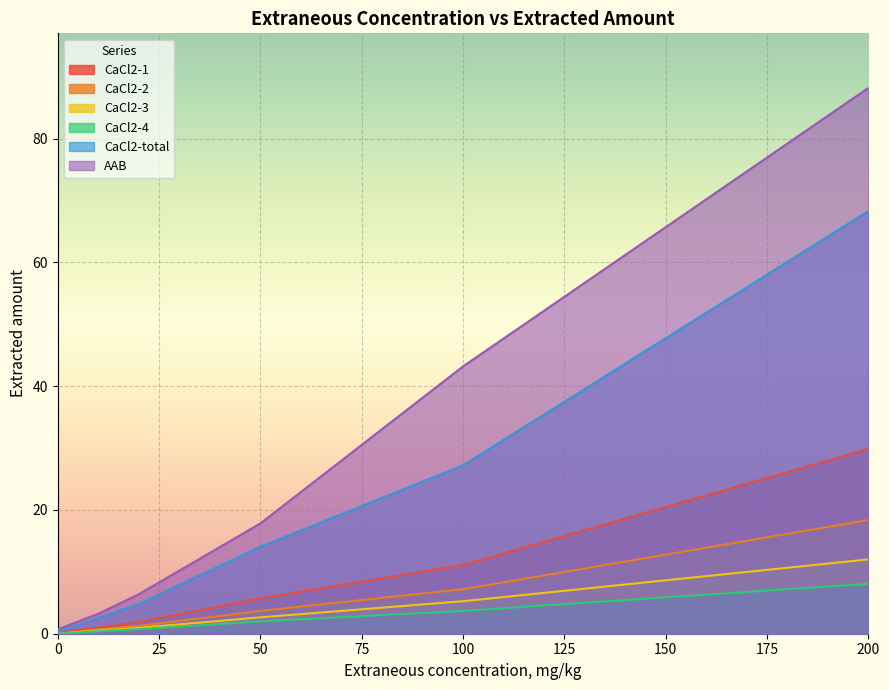

Which series has the largest range (max minus min)?

AAB